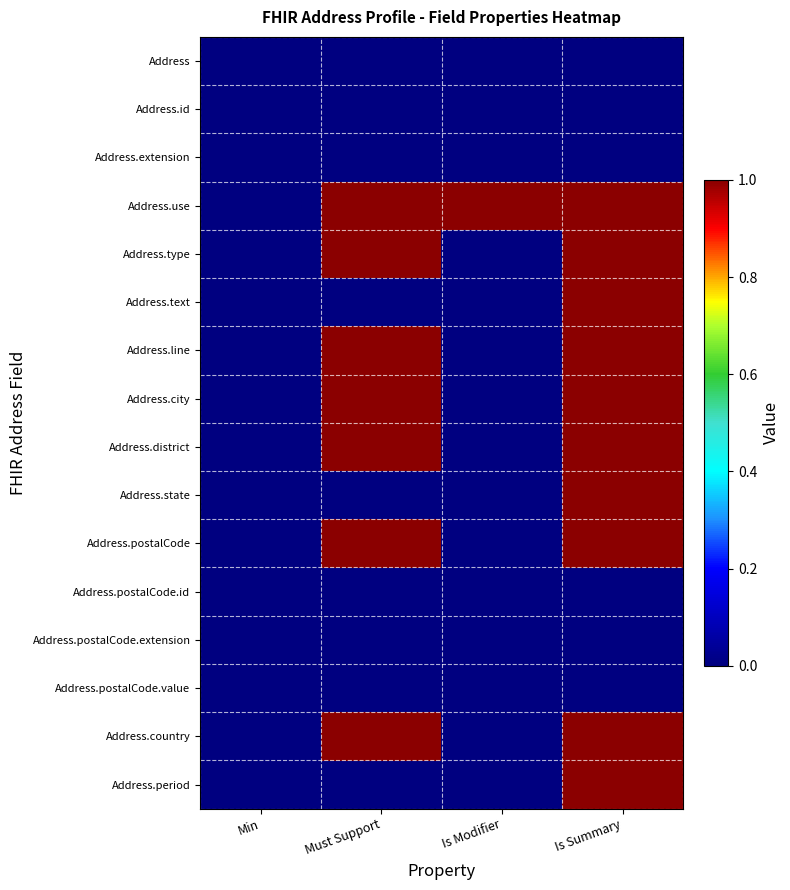

Count the number of data series in this chart.

16